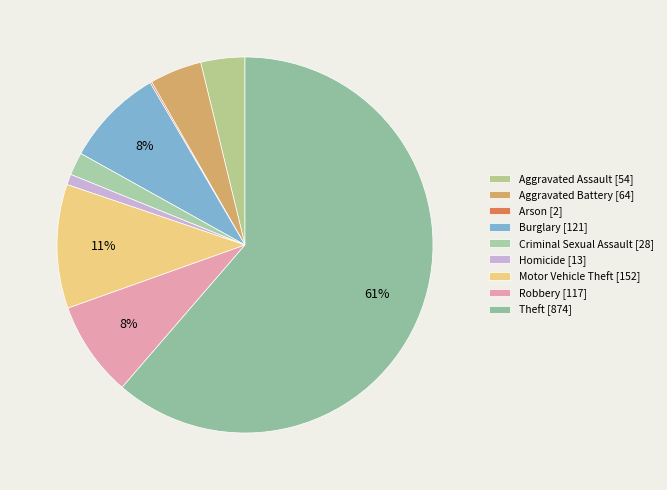

How many segments does this pie chart have?

9